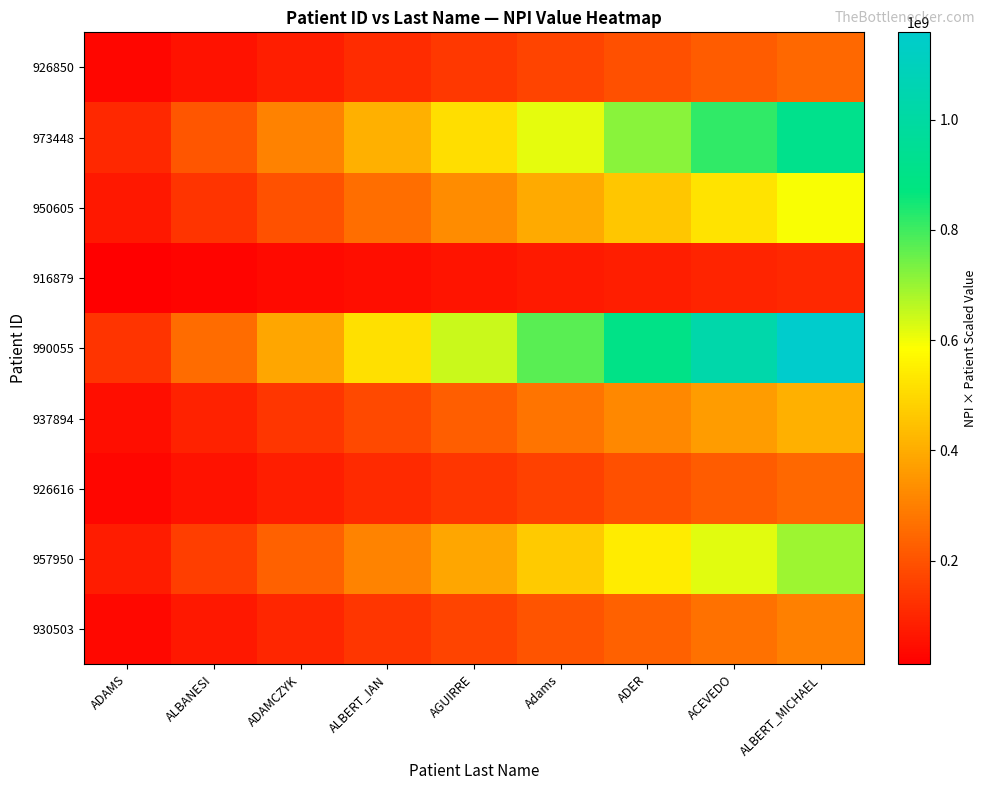

Reading left to right, what are all the values shown in this chart?

930503: ADAMS=33494744.3	ALBANESI=66989488.7	ADAMCZYK=100484233.0	ALBERT_IAN=133978977.4	AGUIRRE=167473721.7	Adams=200968466.0	ADER=234463210.4	ACEVEDO=267957954.7	ALBERT_MICHAEL=301452699.0
957950: ADAMS=77394458.2	ALBANESI=154788916.4	ADAMCZYK=232183374.6	ALBERT_IAN=309577832.8	AGUIRRE=386972291.0	Adams=464366749.2	ADER=541761207.4	ACEVEDO=619155665.6	ALBERT_MICHAEL=696550123.8
926616: ADAMS=27277737.5	ALBANESI=54555474.9	ADAMCZYK=81833212.4	ALBERT_IAN=109110949.8	AGUIRRE=136388687.3	Adams=163666424.8	ADER=190944162.2	ACEVEDO=218221899.7	ALBERT_MICHAEL=245499637.1
937894: ADAMS=45316174.2	ALBANESI=90632348.4	ADAMCZYK=135948522.6	ALBERT_IAN=181264696.8	AGUIRRE=226580871.0	Adams=271897045.2	ADER=317213219.3	ACEVEDO=362529393.5	ALBERT_MICHAEL=407845567.7
990055: ADAMS=128744343.9	ALBANESI=257488687.9	ADAMCZYK=386233031.8	ALBERT_IAN=514977375.7	AGUIRRE=643721719.7	Adams=772466063.6	ADER=901210407.5	ACEVEDO=1029954751.5	ALBERT_MICHAEL=1158699095.4
916879: ADAMS=11704031.3	ALBANESI=23408062.5	ADAMCZYK=35112093.8	ALBERT_IAN=46816125.1	AGUIRRE=58520156.3	Adams=70224187.6	ADER=81928218.9	ACEVEDO=93632250.1	ALBERT_MICHAEL=105336281.4
950605: ADAMS=65646602.4	ALBANESI=131293204.8	ADAMCZYK=196939807.2	ALBERT_IAN=262586409.6	AGUIRRE=328233012.0	Adams=393879614.4	ADER=459526216.8	ACEVEDO=525172819.2	ALBERT_MICHAEL=590819421.6
973448: ADAMS=102182513.9	ALBANESI=204365027.9	ADAMCZYK=306547541.8	ALBERT_IAN=408730055.7	AGUIRRE=510912569.6	Adams=613095083.6	ADER=715277597.5	ACEVEDO=817460111.4	ALBERT_MICHAEL=919642625.4
926850: ADAMS=27652005.4	ALBANESI=55304010.9	ADAMCZYK=82956016.3	ALBERT_IAN=110608021.7	AGUIRRE=138260027.2	Adams=165912032.6	ADER=193564038.0	ACEVEDO=221216043.5	ALBERT_MICHAEL=248868048.9